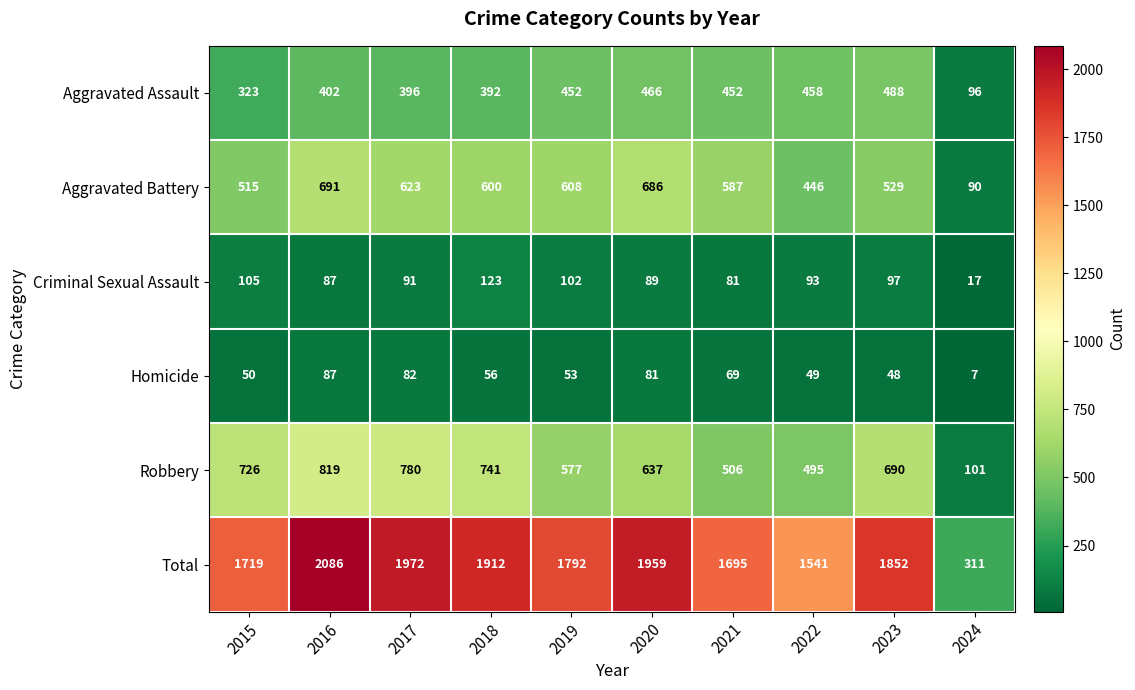

Rank the series by their maximum value, from lowest to highest.

Homicide, Criminal Sexual Assault, Aggravated Assault, Aggravated Battery, Robbery, Total